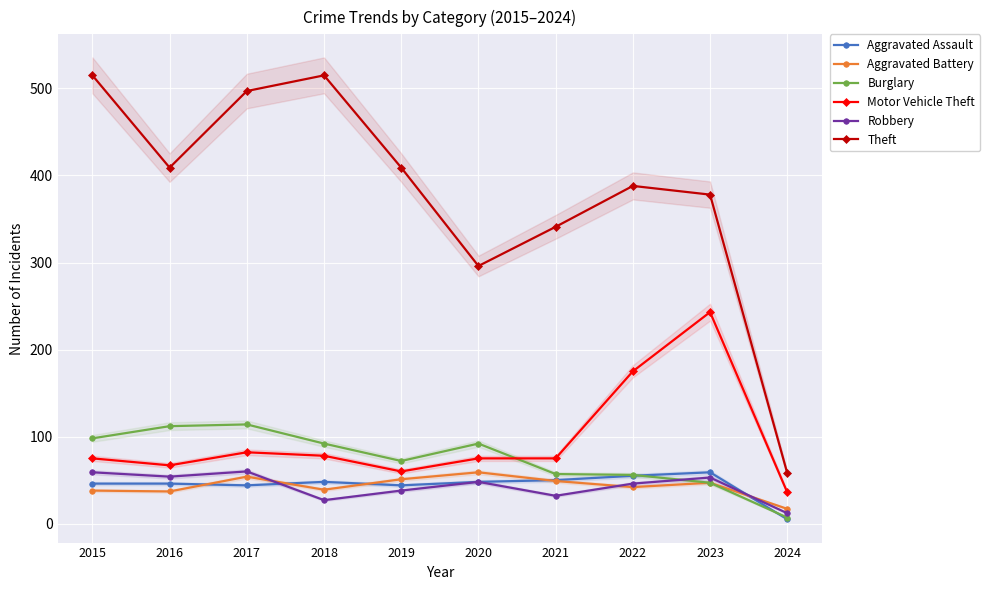

What is the smallest value displayed?

5